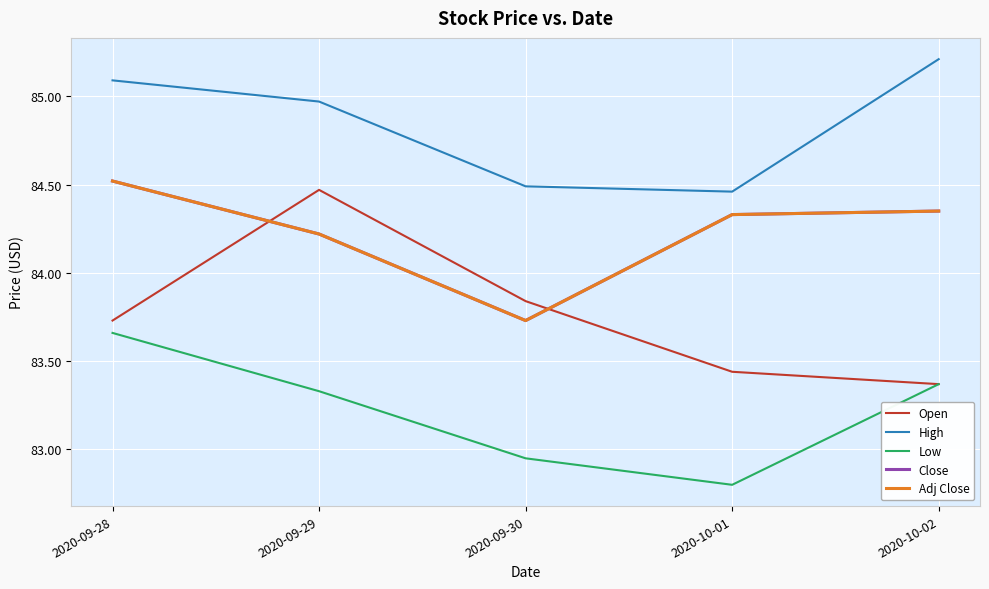

Does the chart display data point markers on the line(s)?

No